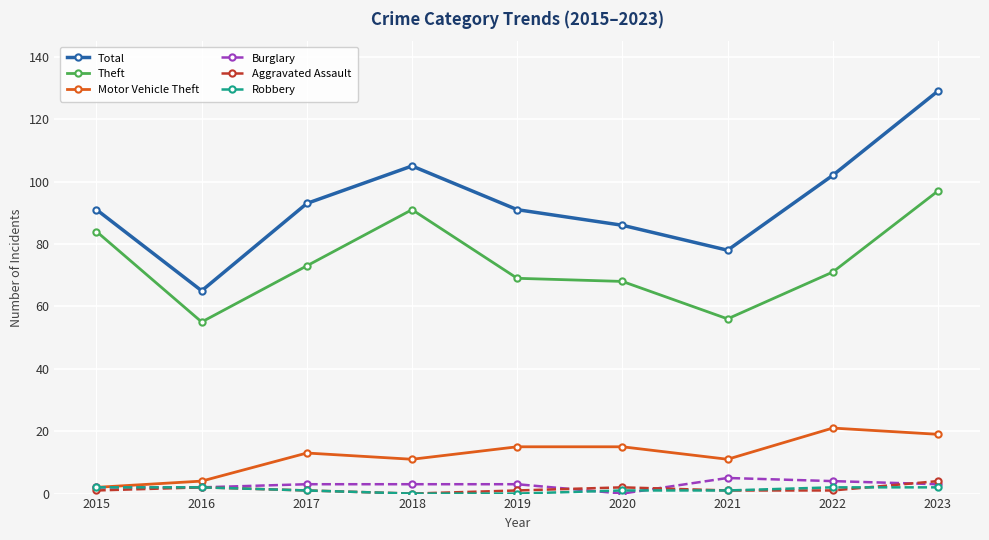

True or false: Robbery and Theft cross at least once.

False